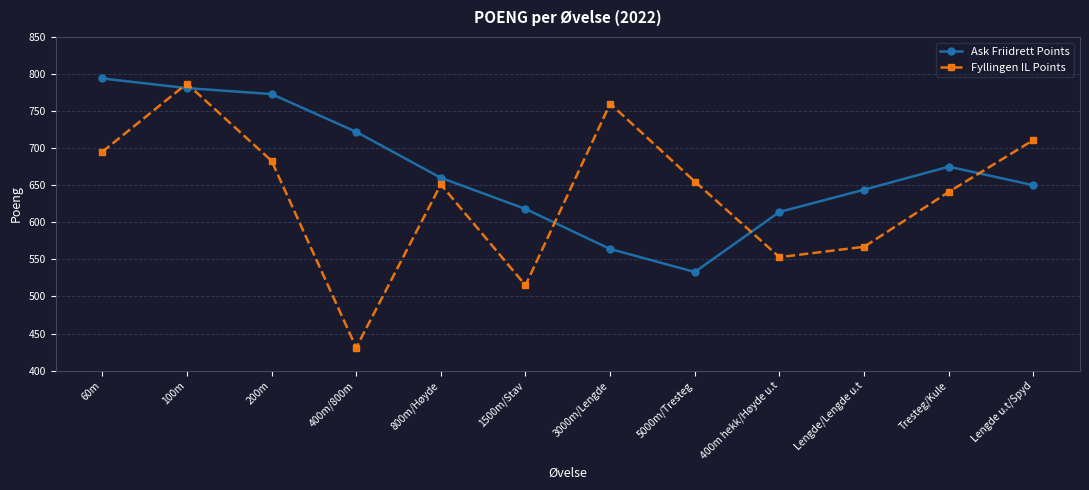

Which series has the widest spread of values?

Fyllingen IL Points